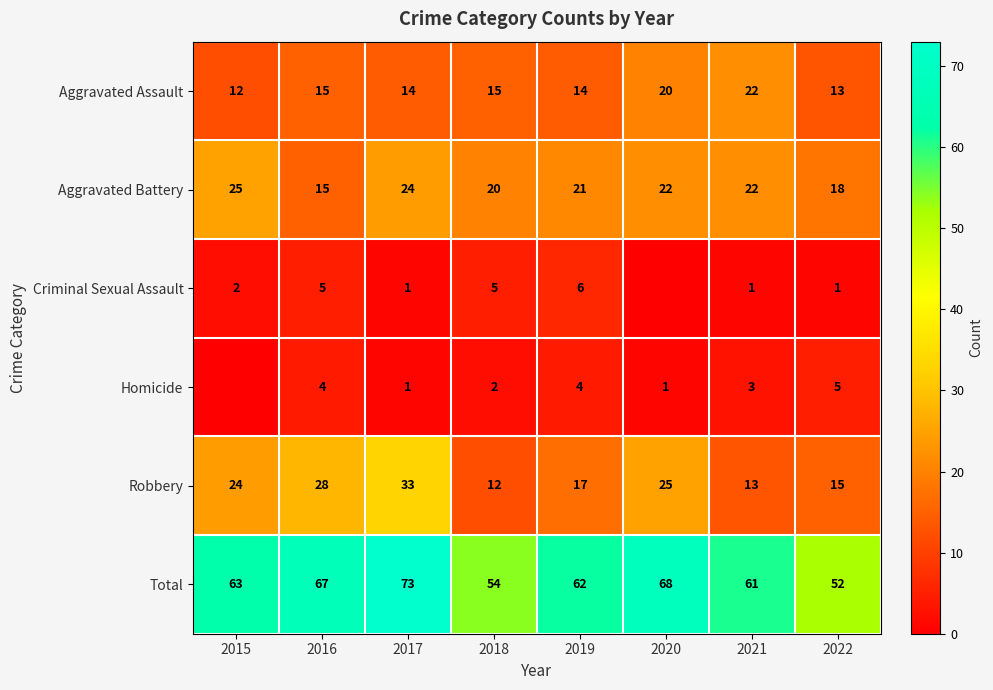

Is the value of Homicide at 2020 greater than the value of Total at 2015?

No